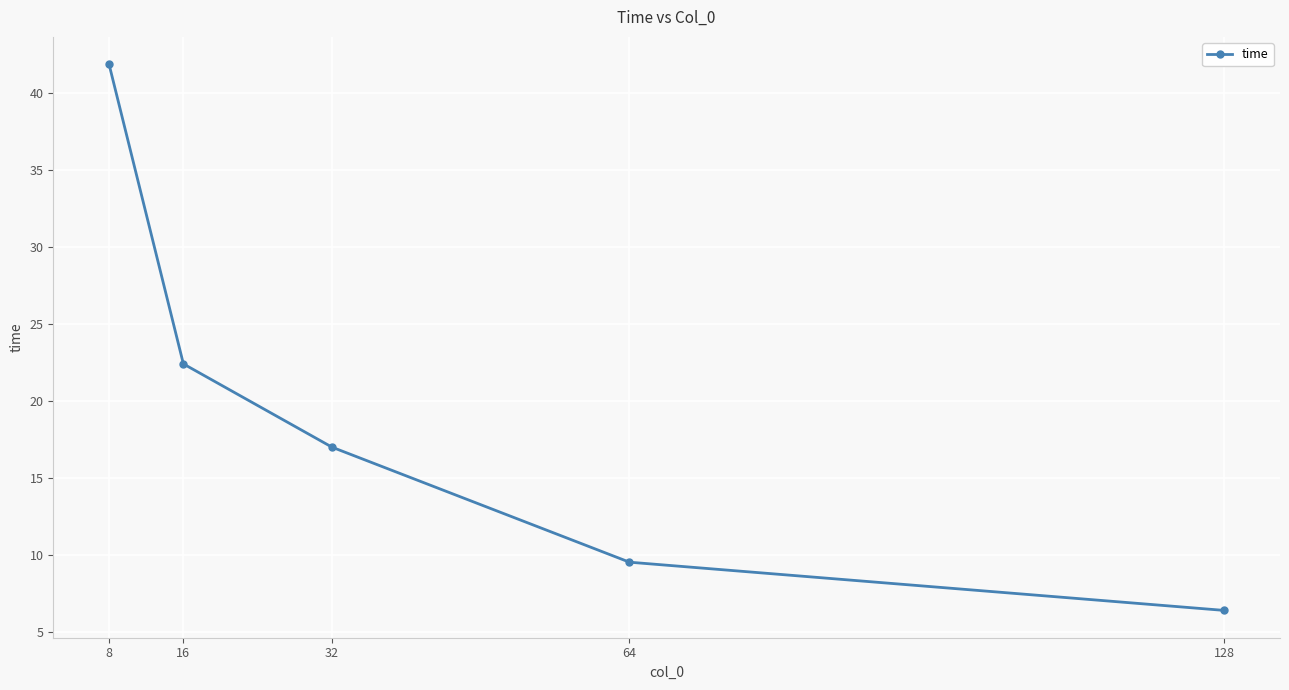

What is the change in value from 8 to 16?

-19.5